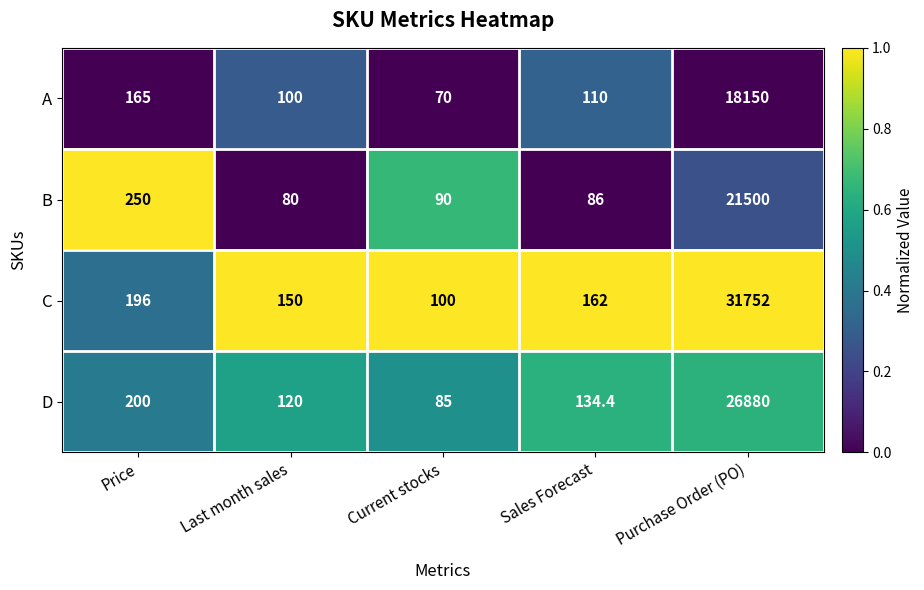

At which category is the sum across all series the highest?

Purchase Order (PO)